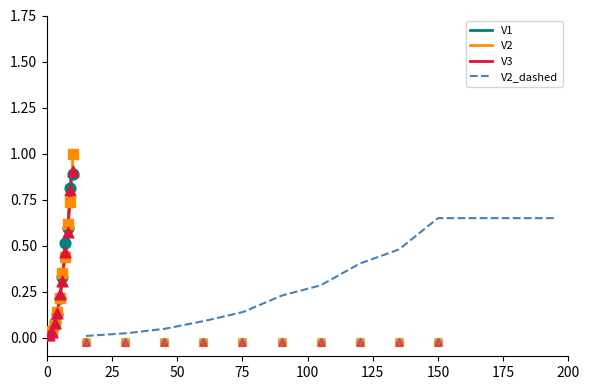

Which series reaches the maximum Y coordinate?

V2